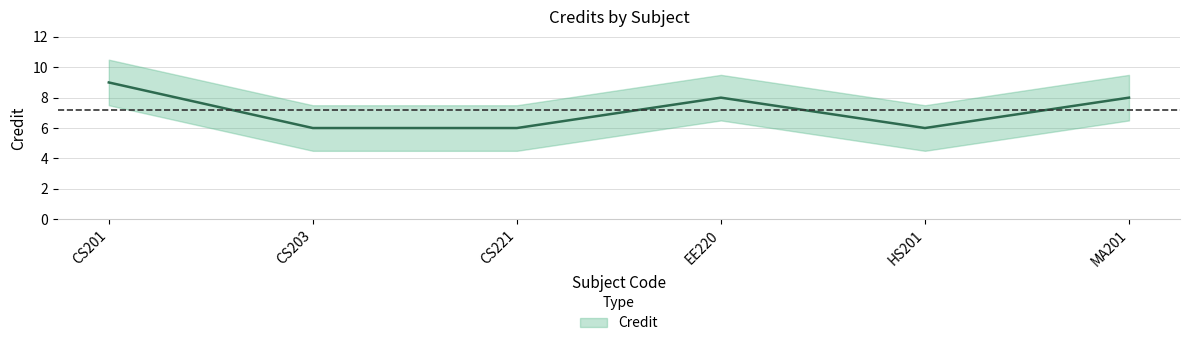

What is the sum of the values at CS201 and MA201?

17